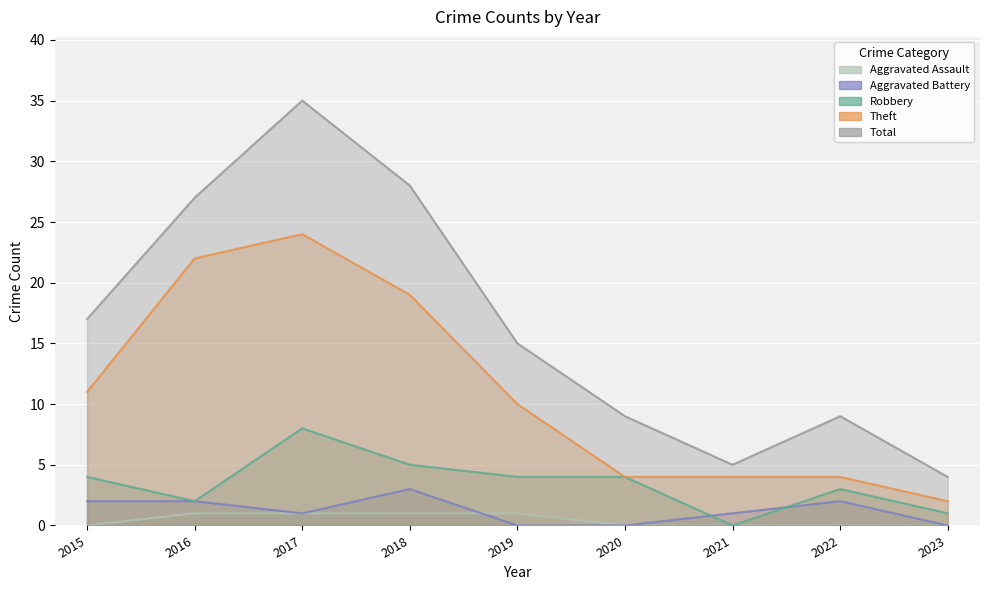

What is the sum of all Aggravated Assault values?

4